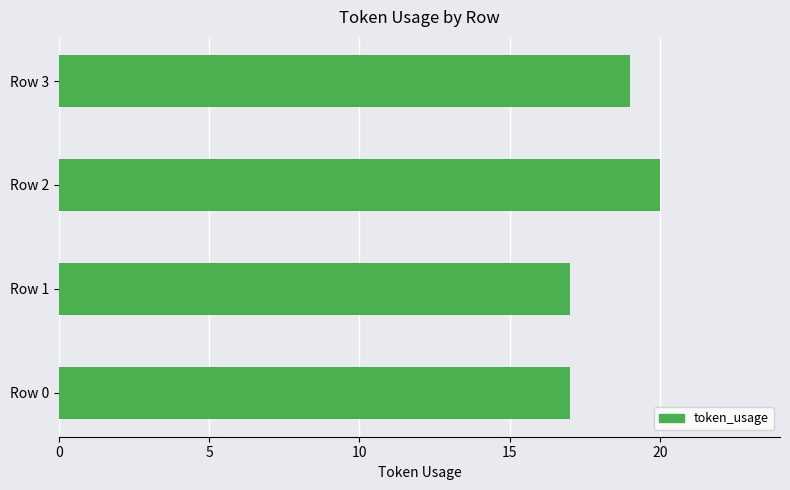

Are the bars grouped side by side (vs. stacked)?

No